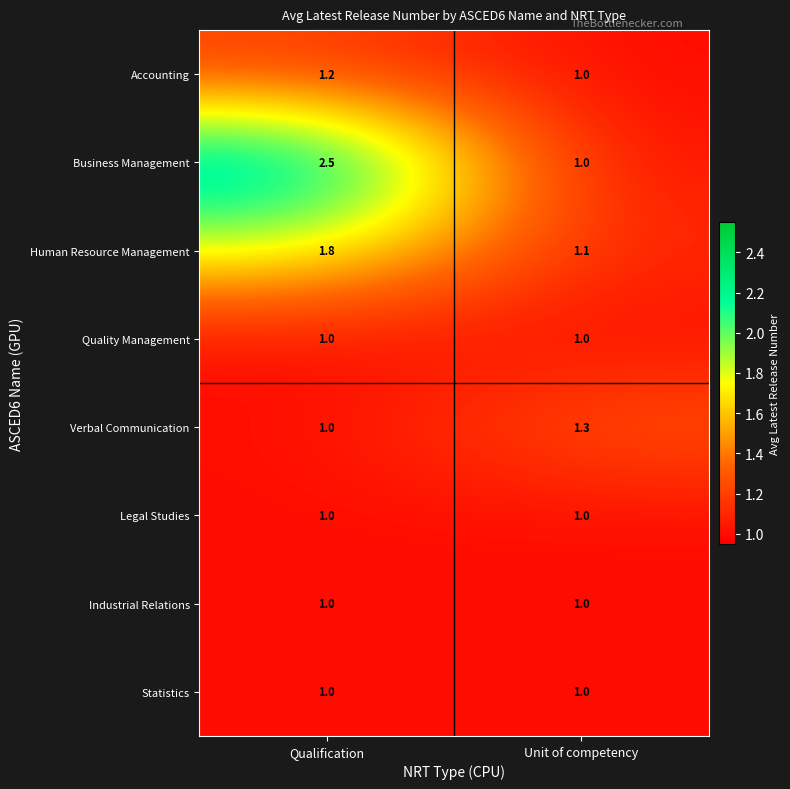

What is the maximum value shown in the chart?

2.5